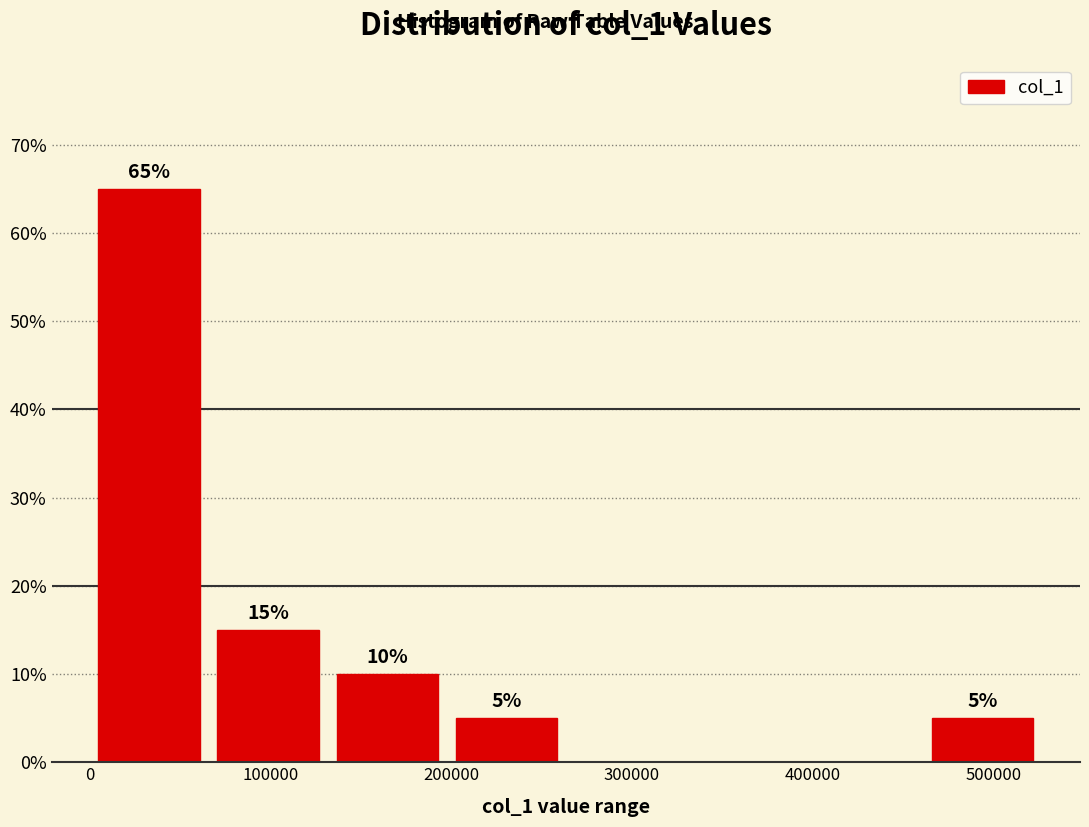

Which range on the x-axis has the tallest bar?

0 to 70000